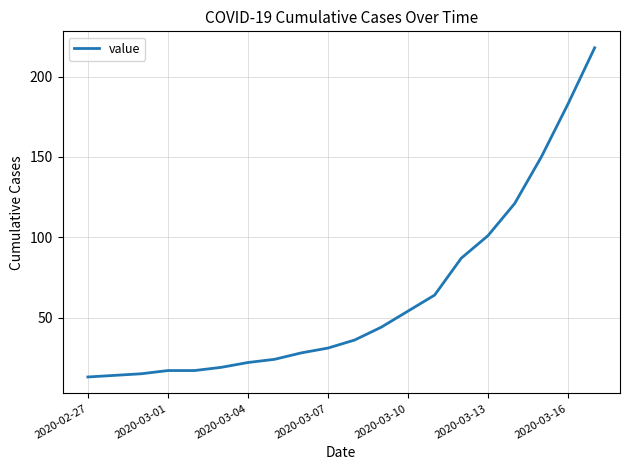

What is the average value?

63